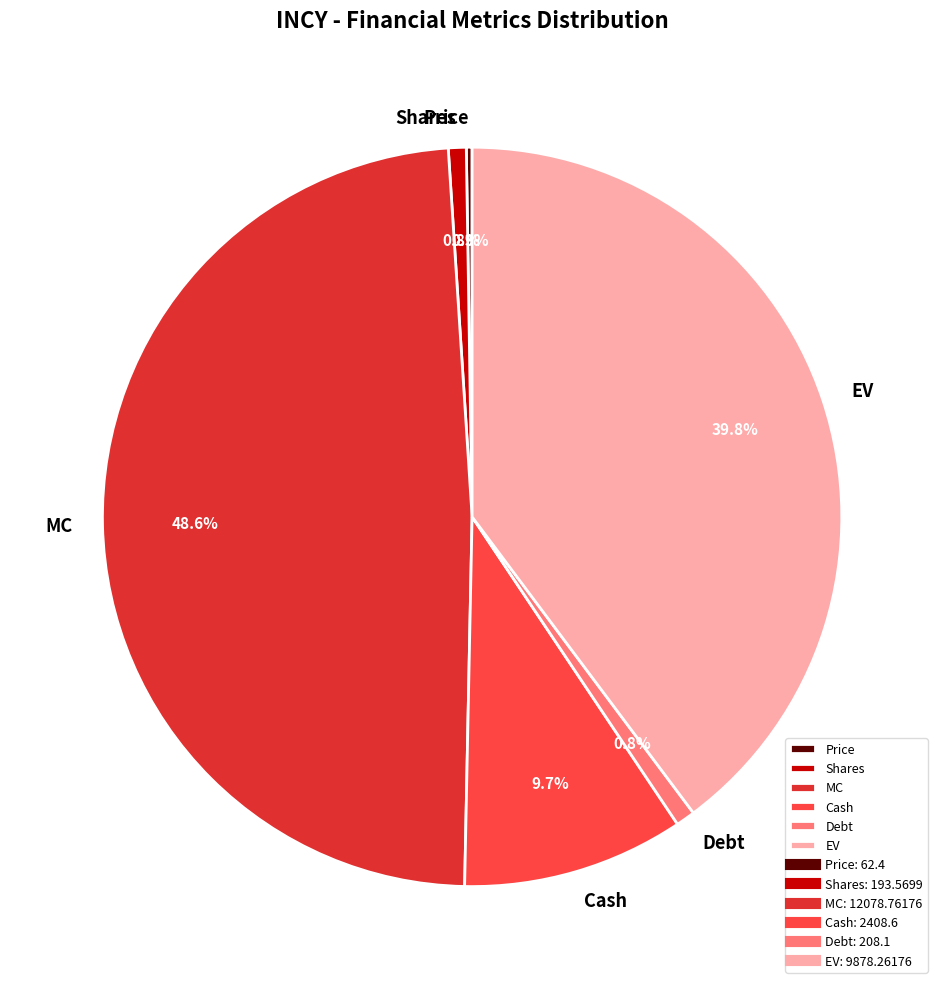

What is the ratio of the value at EV to the value at Debt?

47.5